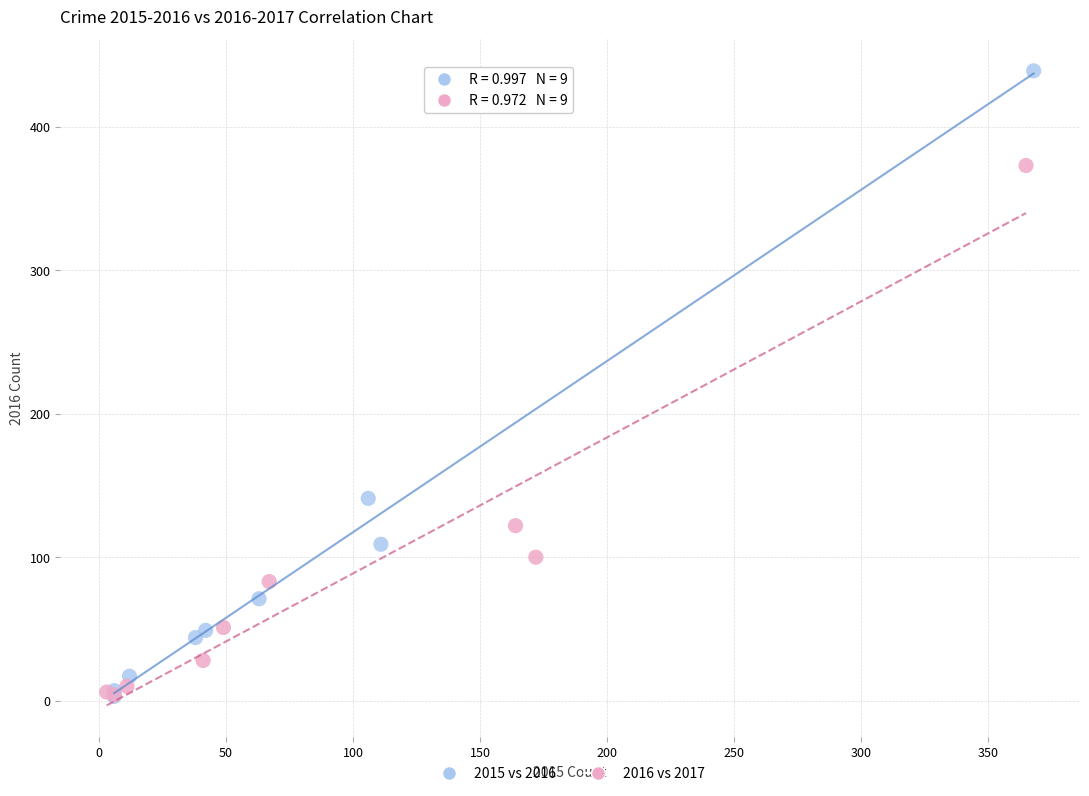

Which series contains the highest Y value?

2015 vs 2016